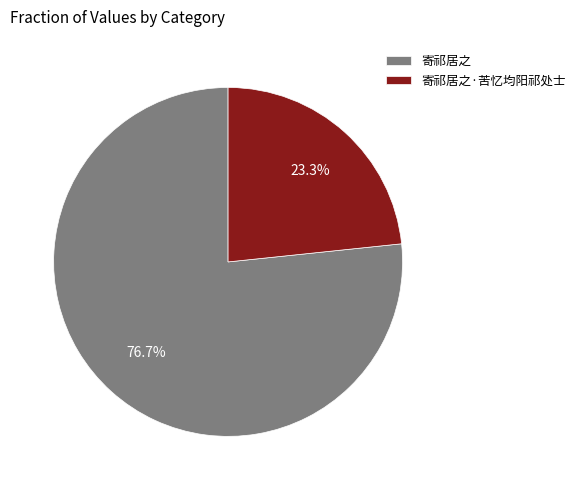

How many slices are in this pie chart?

2